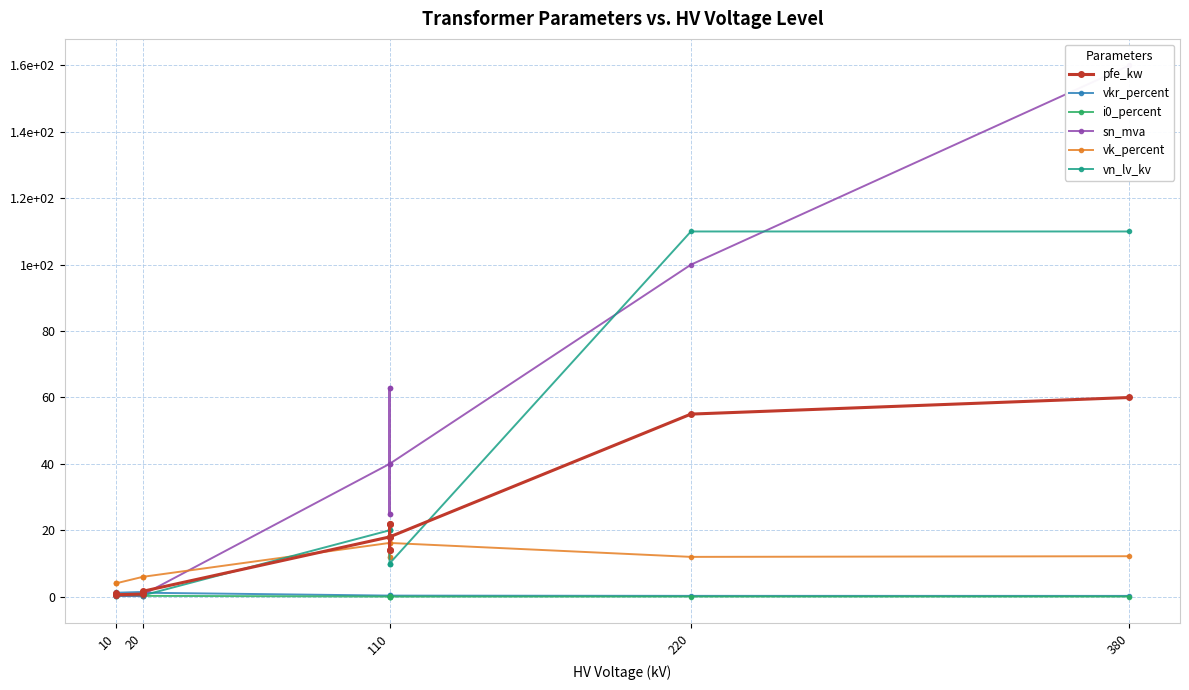

What is the label of the 1st point from the left?

10